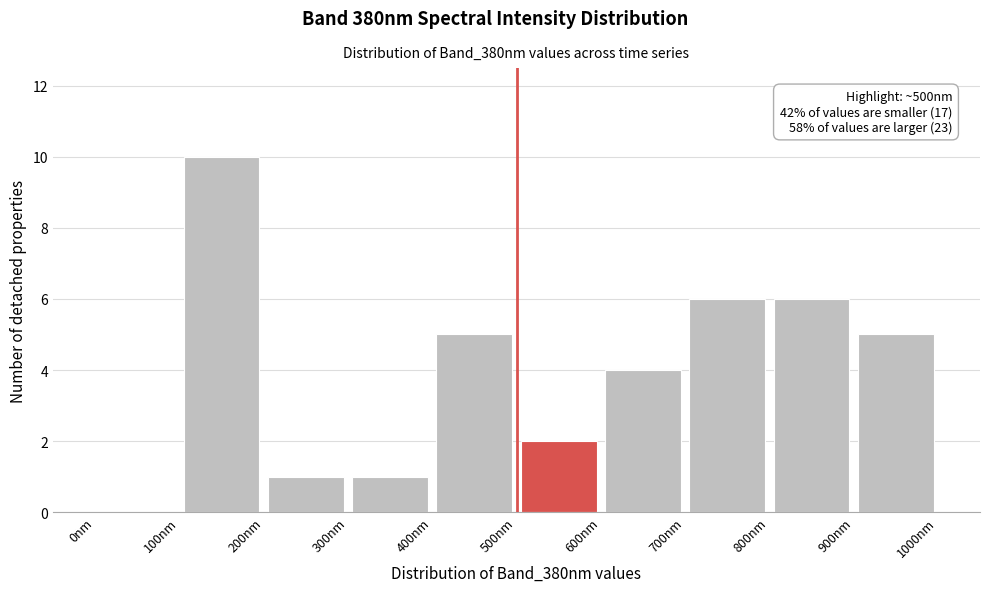

Over which range of the x-axis is the bar tallest?

100 to 200